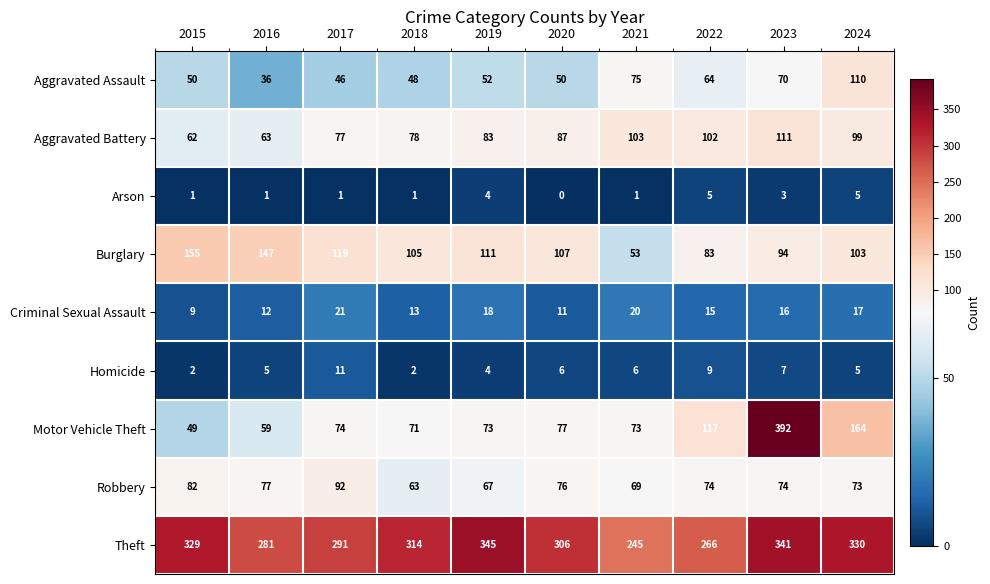

What is the greatest value displayed?

392